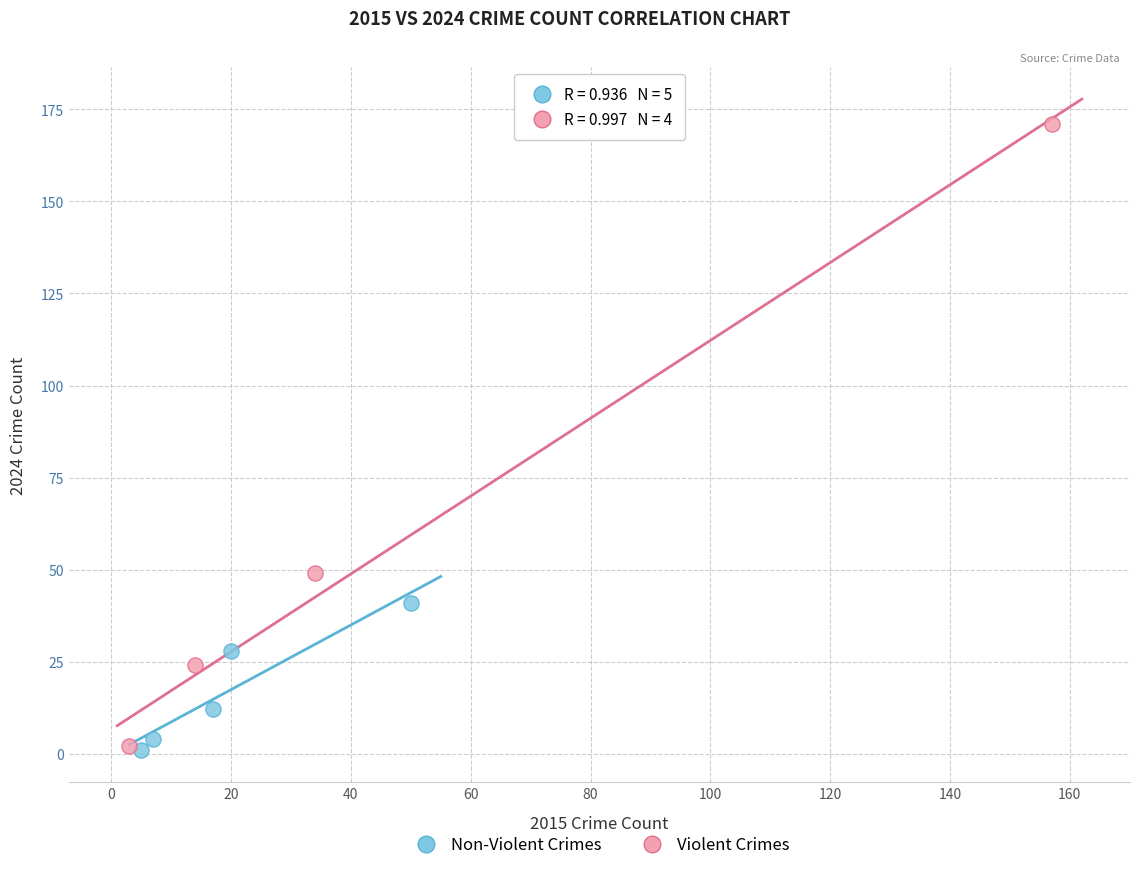

What are all the series names shown in the legend?

Non-Violent Crimes, Violent Crimes